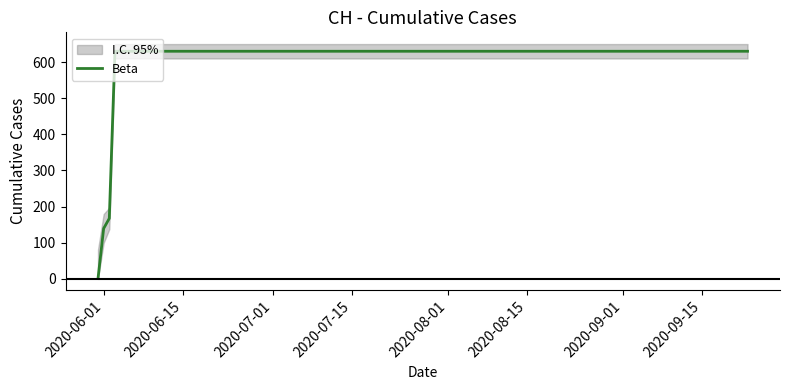

True or false: the data shows 436 at 8.

False